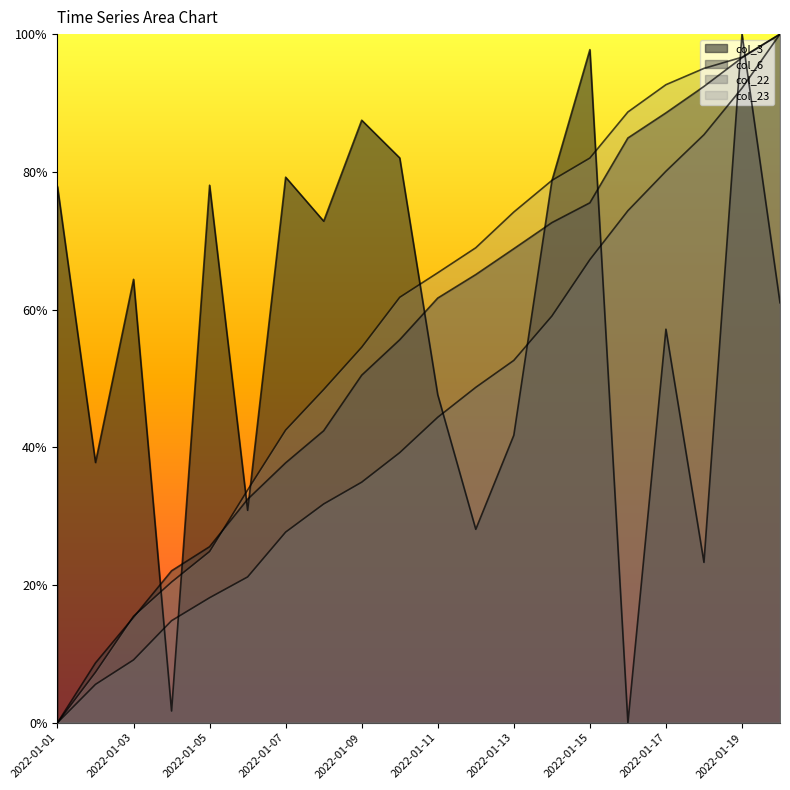

What is the difference between the highest and lowest values at 2022-01-20?

0.4